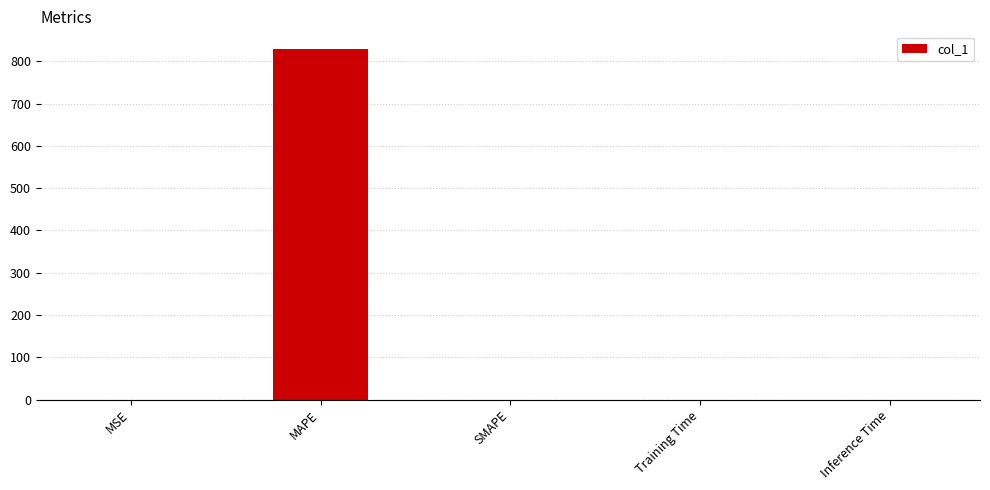

What is the sum of the values at MAPE and SMAPE?

829.6